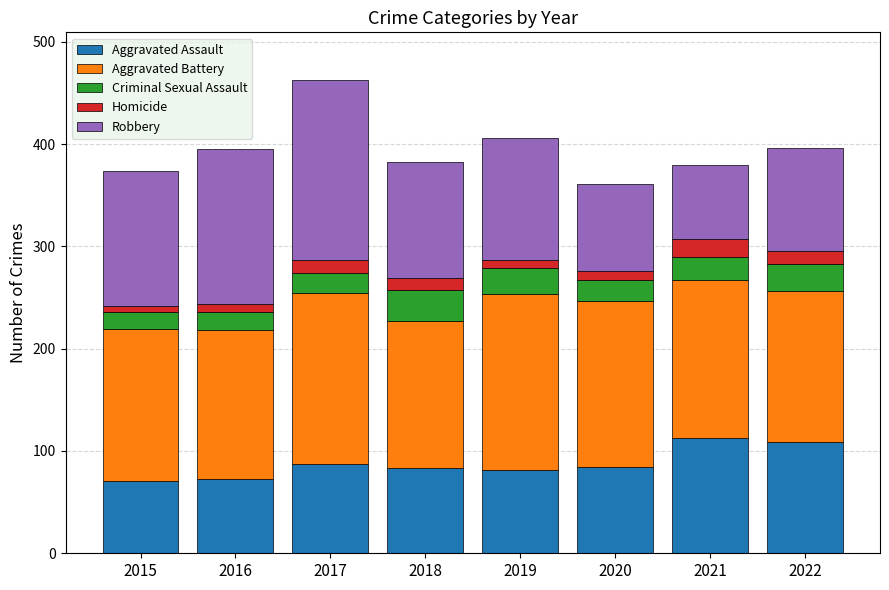

At which category is the sum across all series the highest?

2017